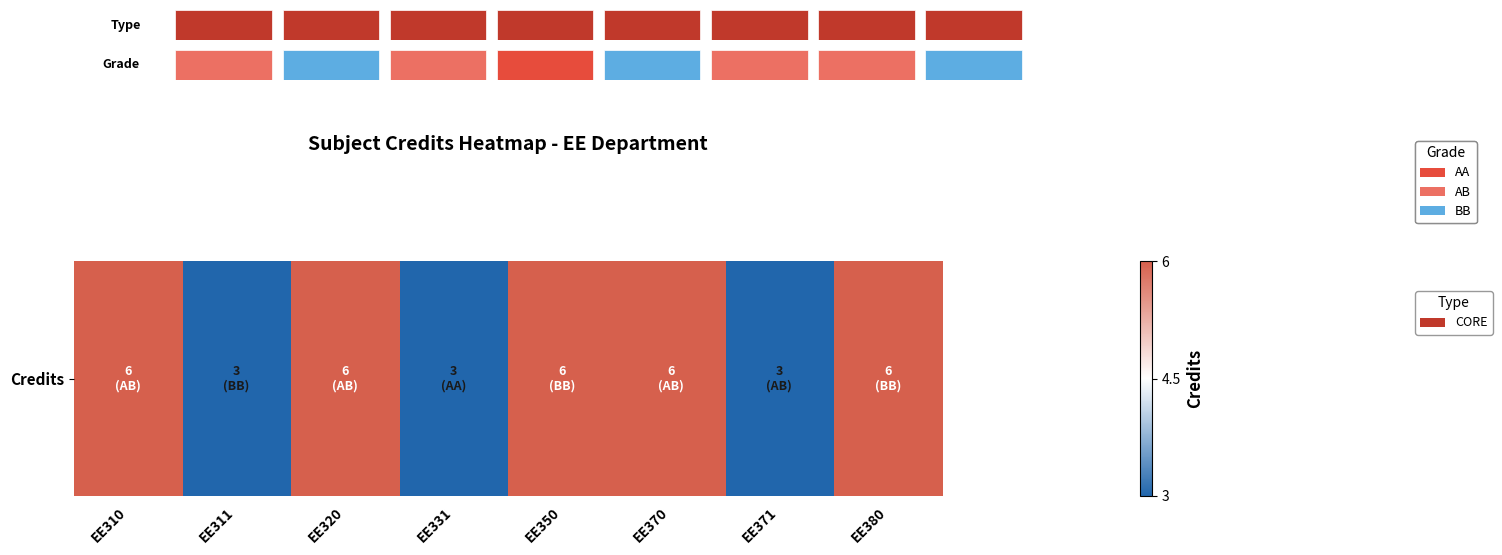

What is the approximate value at EE371?

3